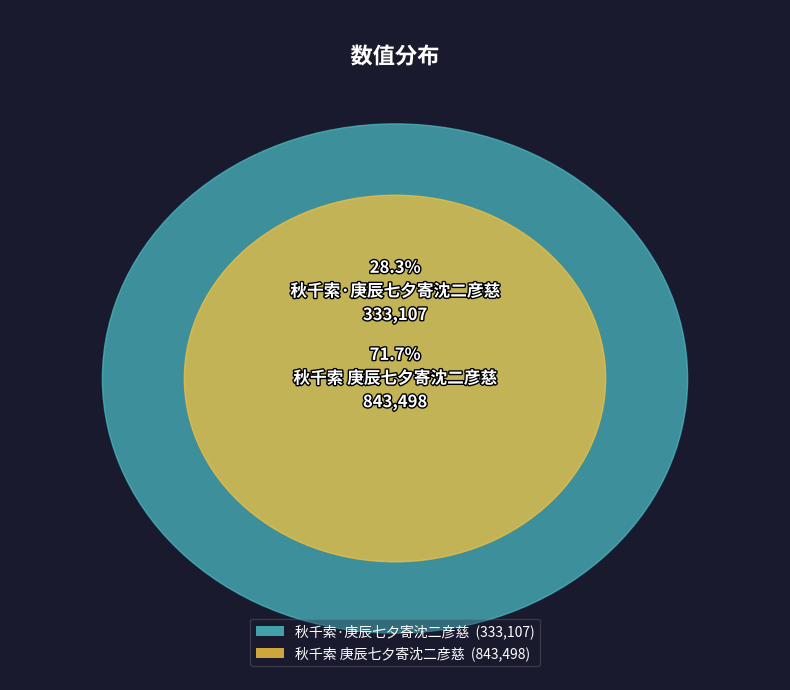

What percentage do 秋千索 庚辰七夕寄沈二彦慈 and 秋千索·庚辰七夕寄沈二彦慈 together represent?

100.0%